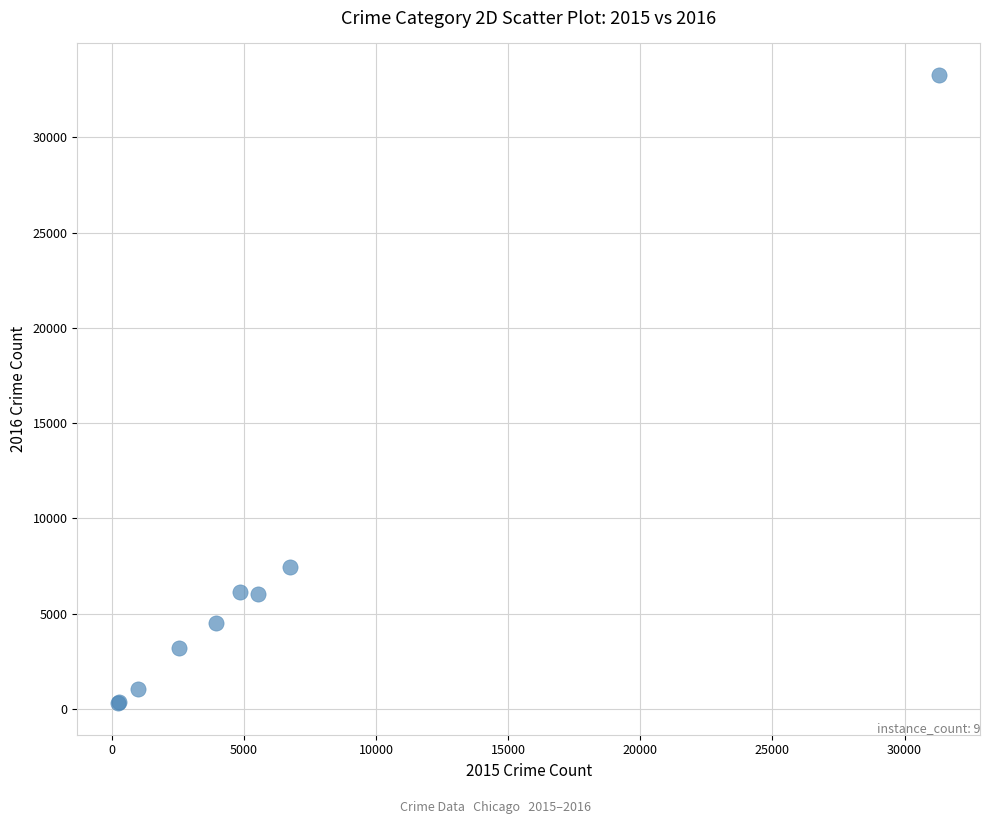

What Y value in the scatter plot is closest to 16787?

7428